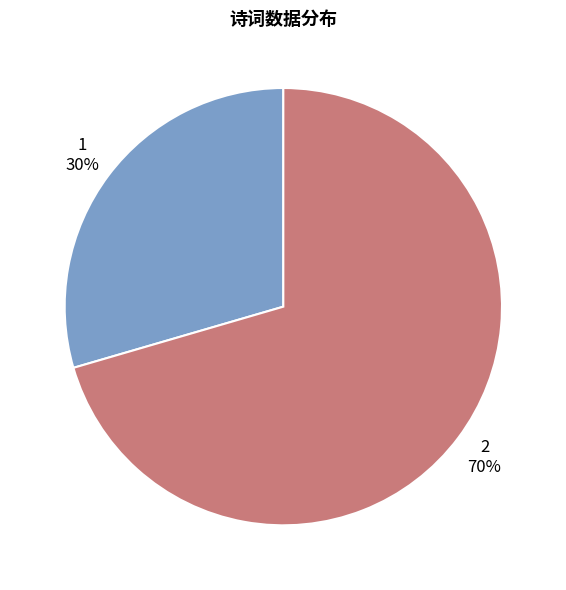

Is there a majority slice in this chart?

Yes